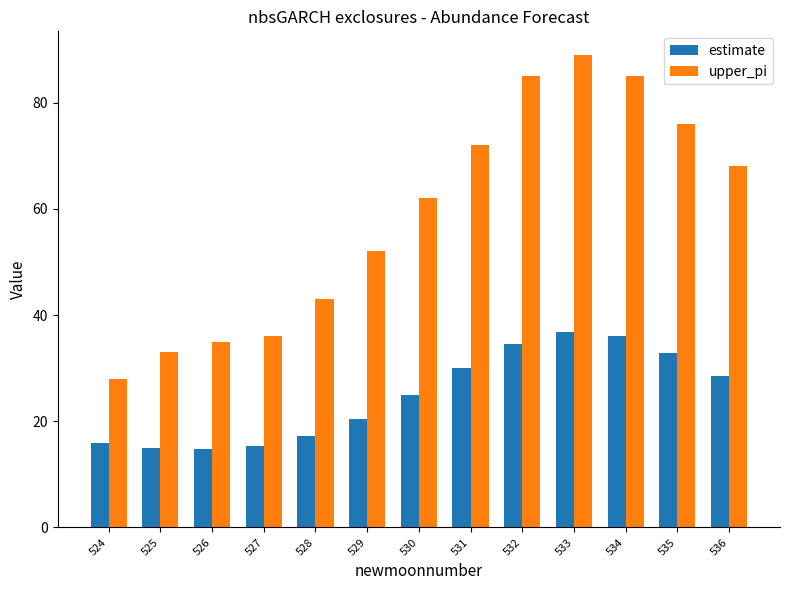

What is the average value of the upper_pi series?

58.8